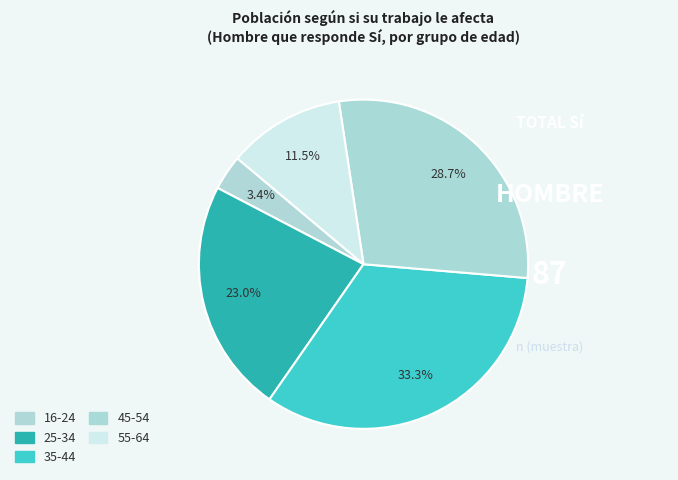

Count the number of slices in the pie.

5